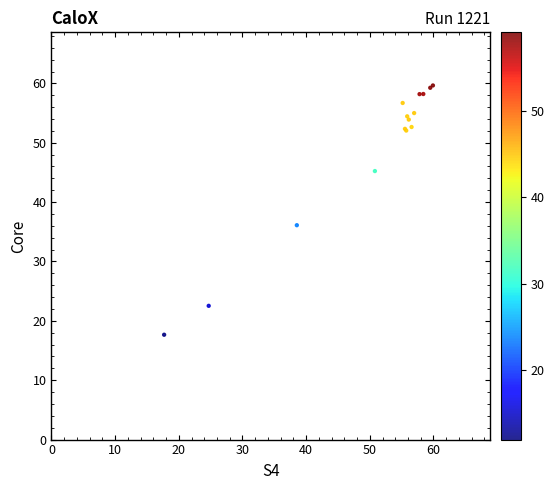

What Y value in the scatter plot is closest to 38?

36.1